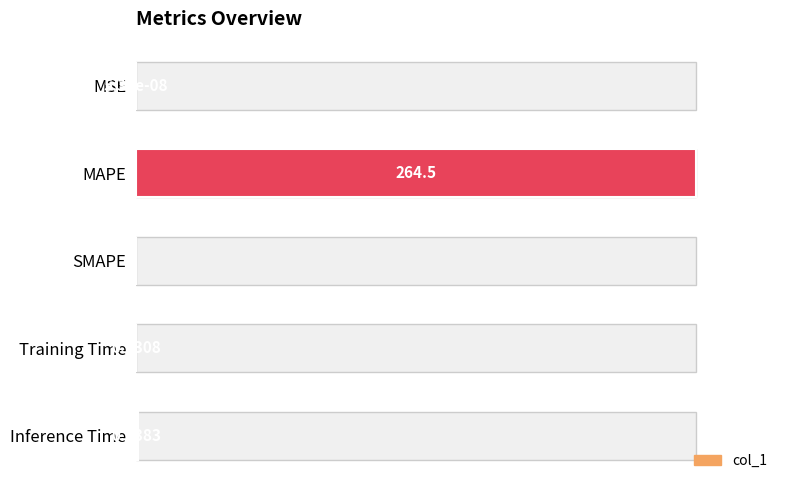

How many data points are above 0?

4